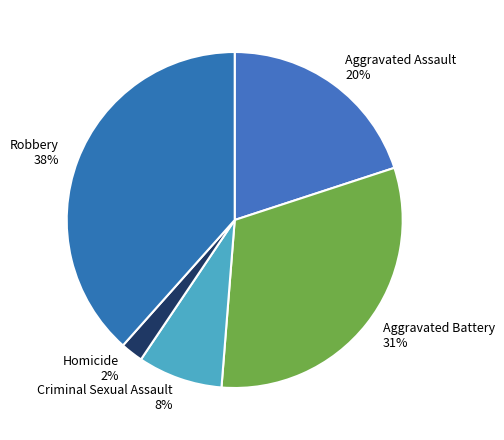

Is there any slice that represents more than half of the pie?

No